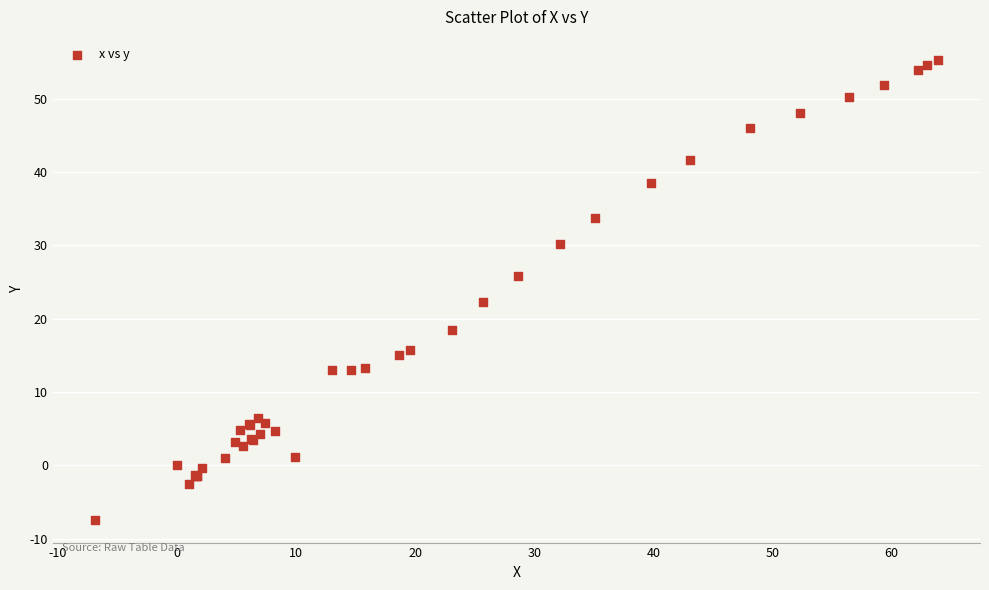

What Y value in the scatter plot is closest to 23?

22.3